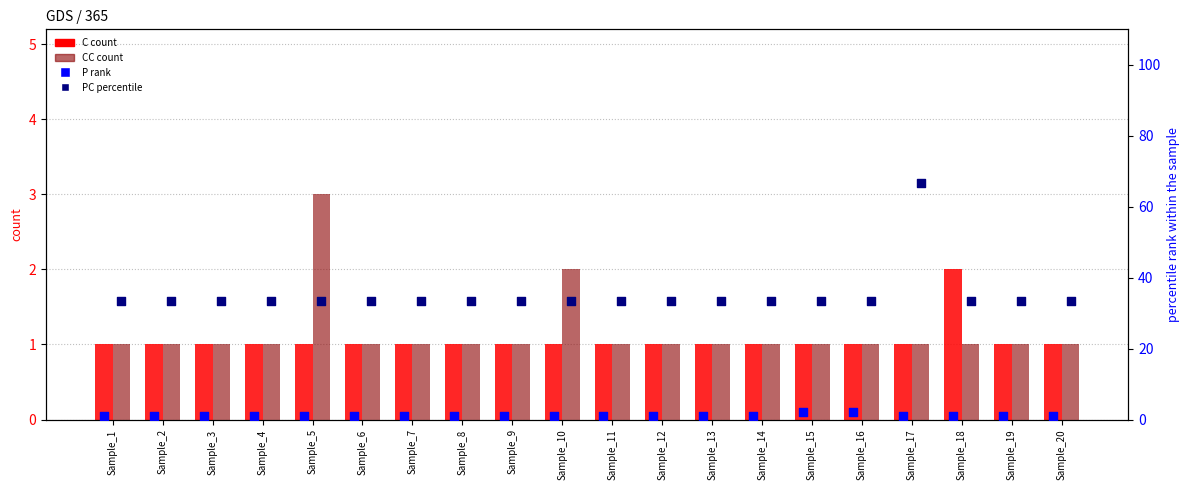

Which series has the largest total across all categories?

PC (percentile)